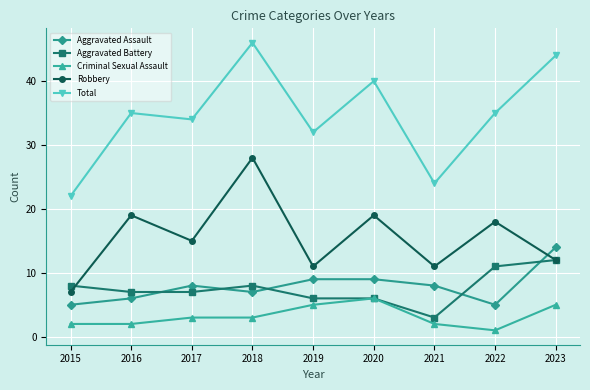

What is the approximate value of Criminal Sexual Assault at 2019?

5